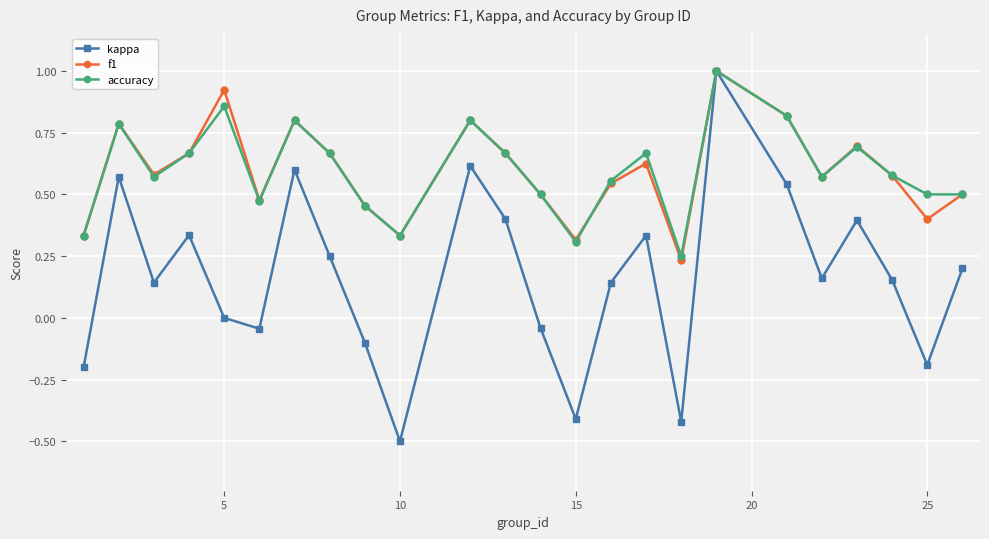

Which series has the widest spread of values?

kappa